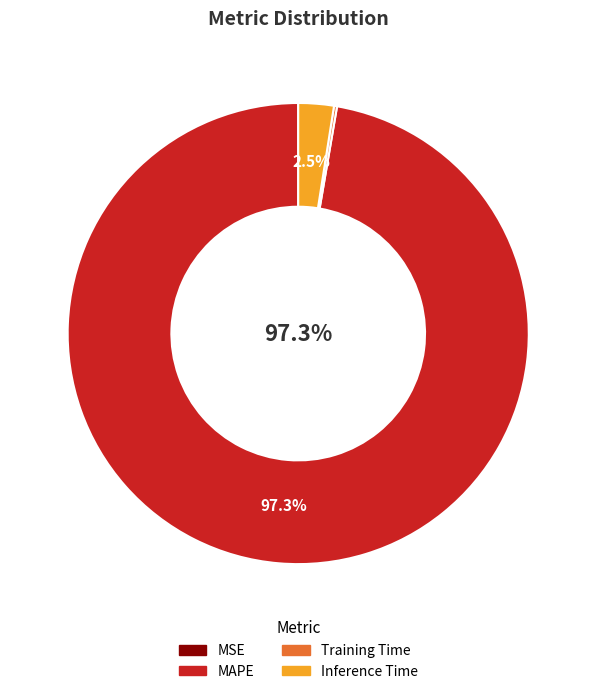

Is there any slice that represents more than half of the pie?

Yes